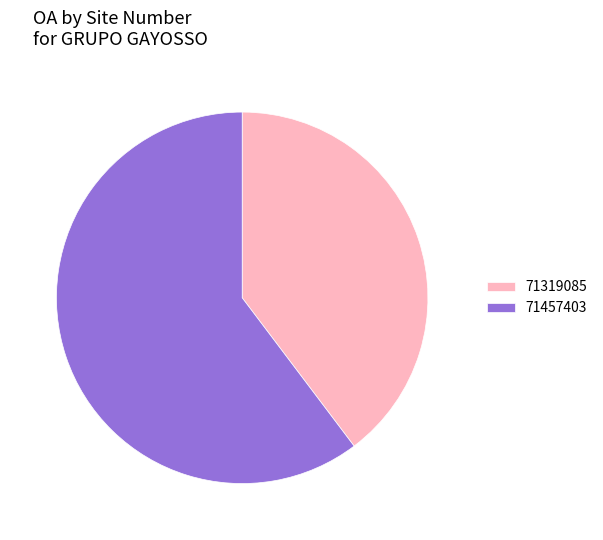

Which slice is the largest?

71457403